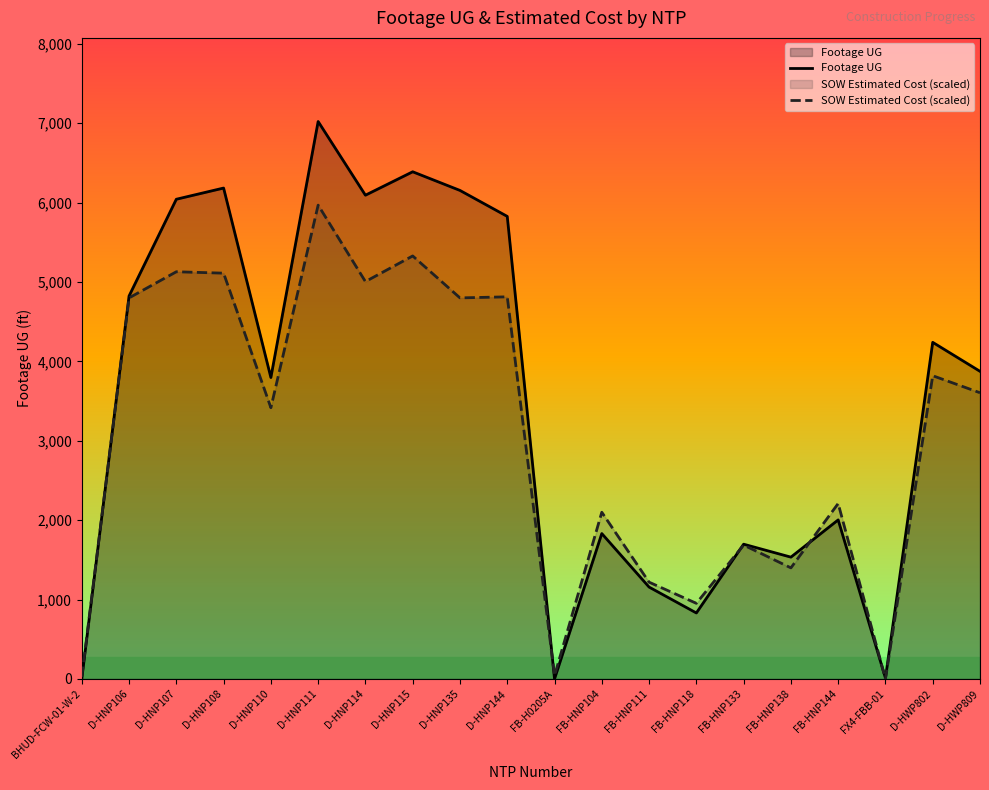

What is the difference between the SOW Estimated Cost (scaled) values at D-HWP802 and BHUD-FCW-01-W-2?

3791.2